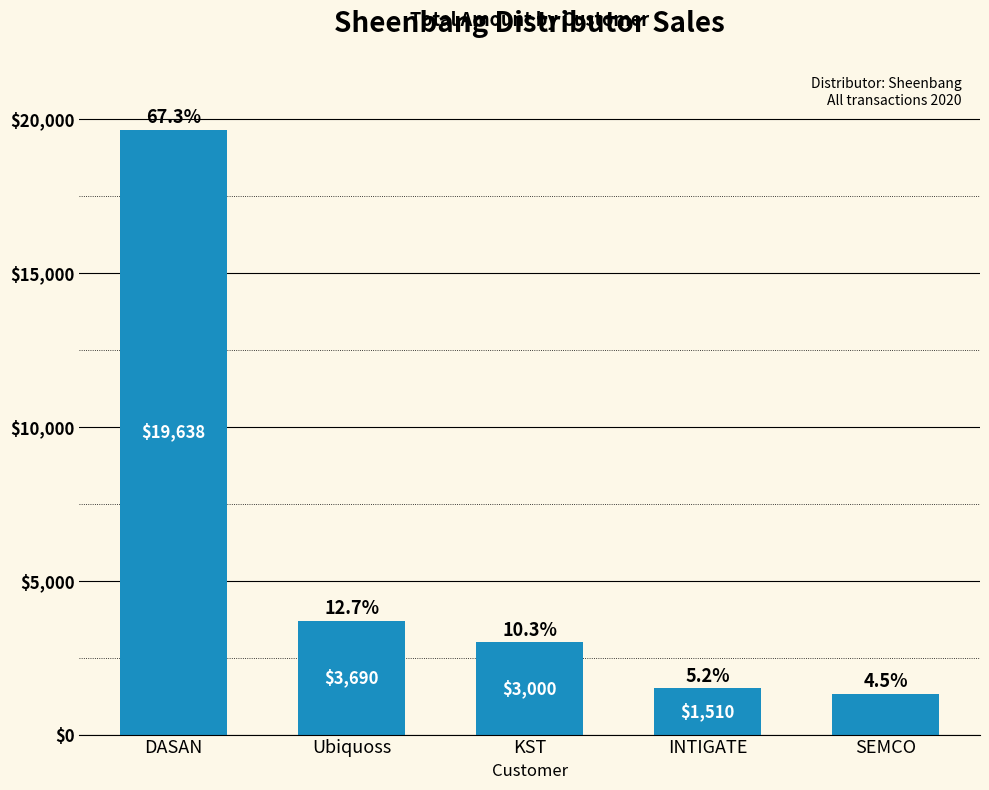

How many bars are there in total?

5